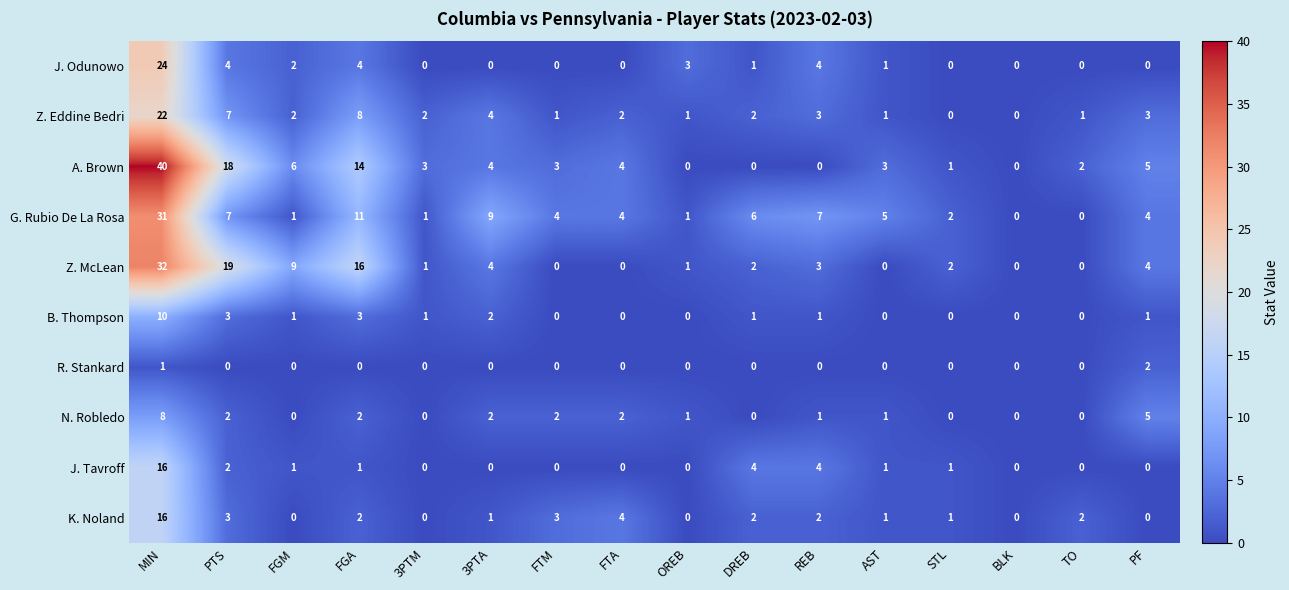

What is the difference between the maximum and second lowest values in the J. Odunowo series?

24